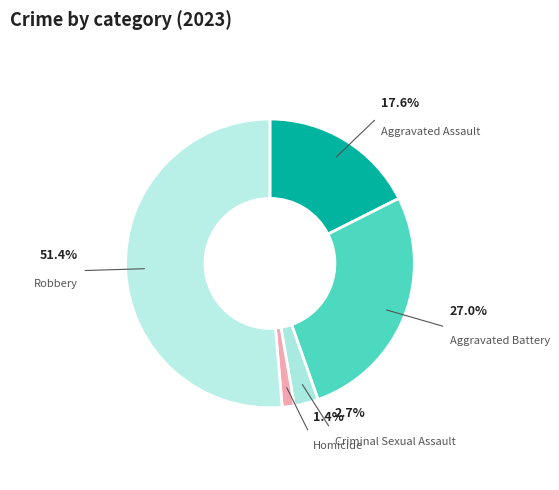

What portion of the pie excludes Robbery?

48.6%